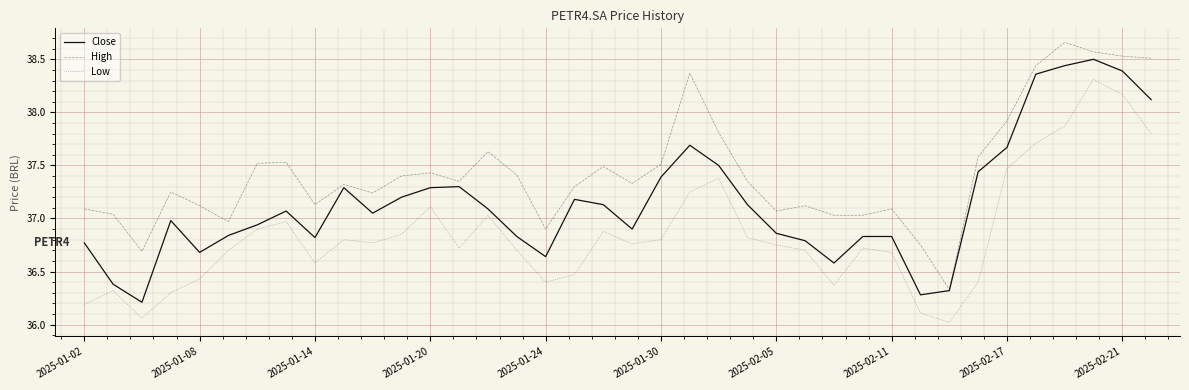

Which series has the largest total across all categories?

High